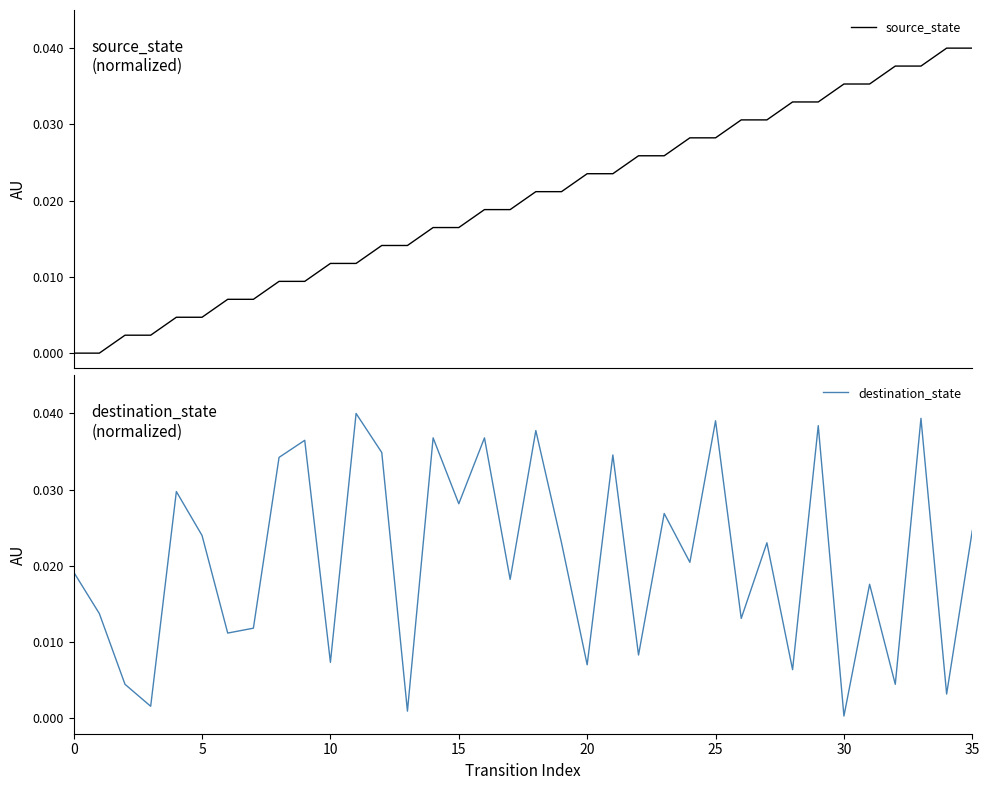

How many intersections are there between source_state and destination_state?

19